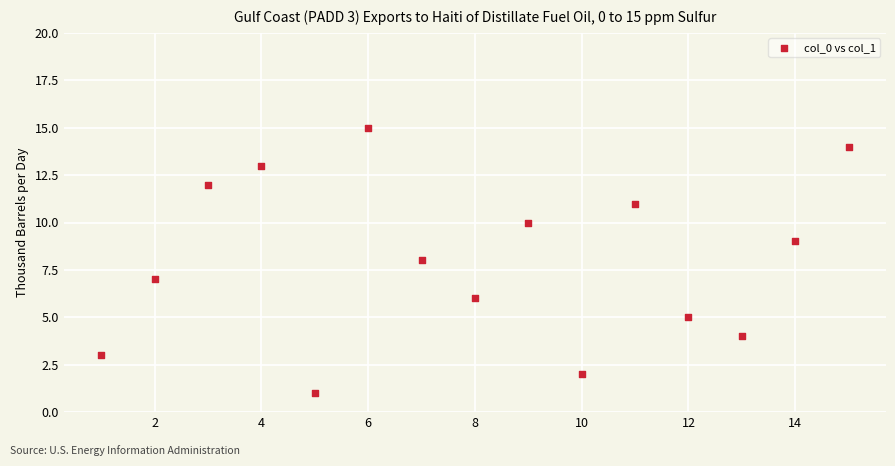

What is the range of X values (max minus min)?

14